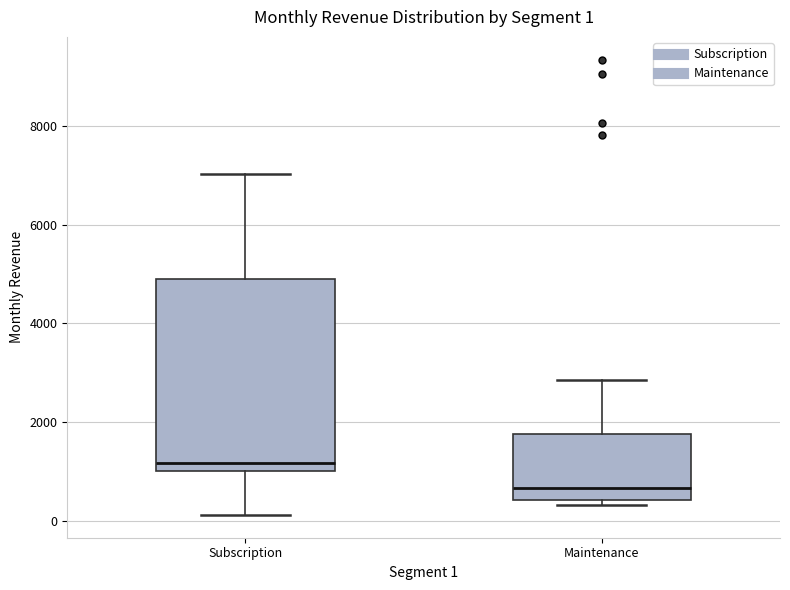

Comparing the boxes themselves (not the whiskers), which one is the tallest?

Subscription